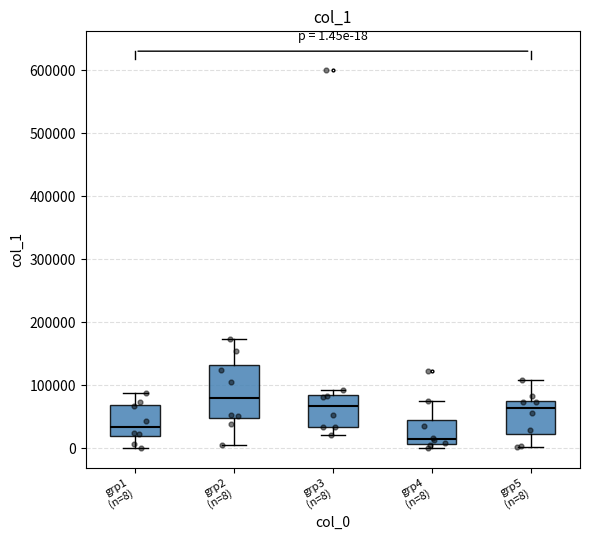

Comparing the boxes themselves (not the whiskers), which one is the tallest?

grp2 (n=8)